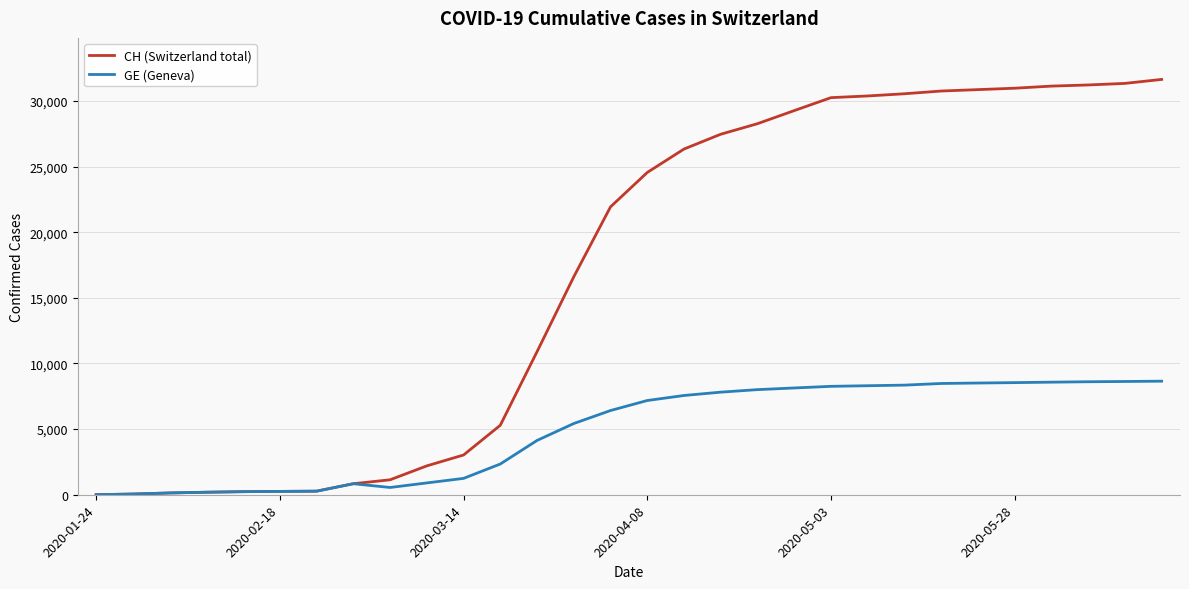

Rank the series by their maximum value, from lowest to highest.

GE (Geneva), CH (Switzerland total)